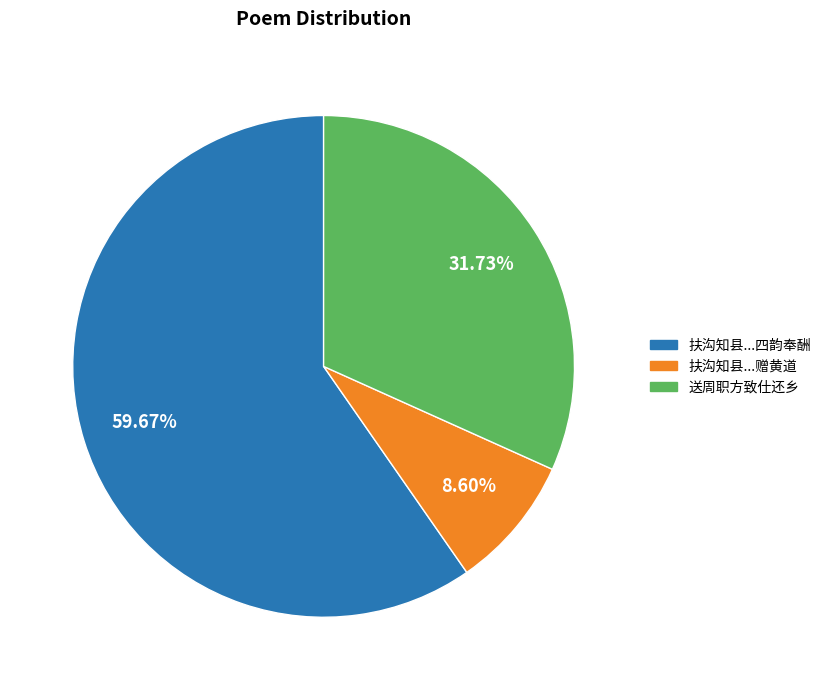

Is there a majority slice in this chart?

Yes